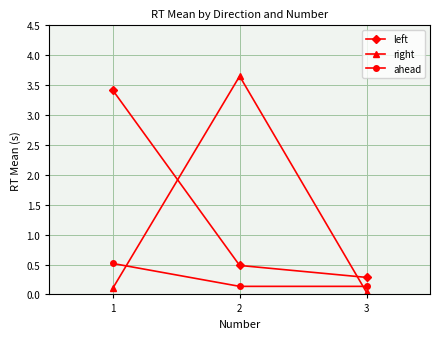

Is it true that right equals 1.6 at 1?

False